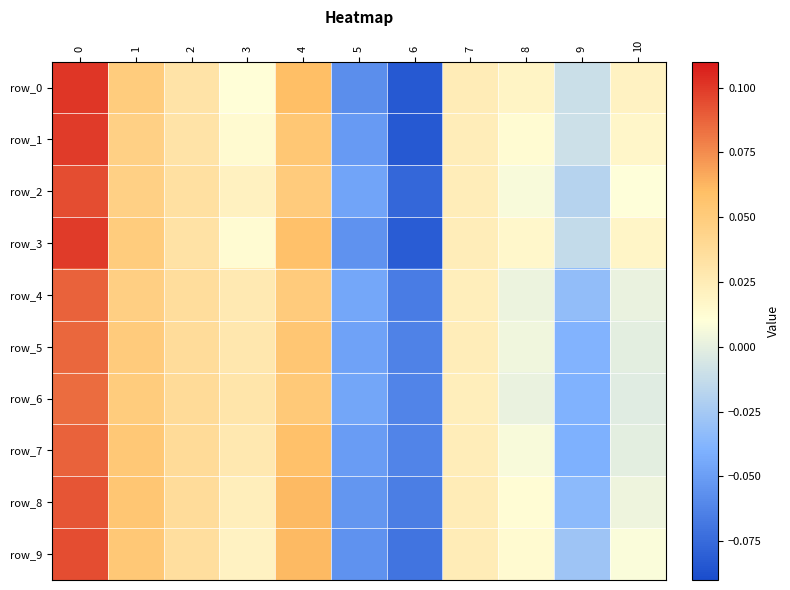

Reading left to right, what are all the values shown in this chart?

row_0: 0=0.1	1=0.0	2=0.0	3=0.0	4=0.1	5=-0.1	6=-0.1	7=0.0	8=0.0	9=-0.0	10=0.0
row_1: 0=0.1	1=0.0	2=0.0	3=0.0	4=0.1	5=-0.1	6=-0.1	7=0.0	8=0.0	9=-0.0	10=0.0
row_2: 0=0.1	1=0.0	2=0.0	3=0.0	4=0.1	5=-0.0	6=-0.1	7=0.0	8=0.0	9=-0.0	10=0.0
row_3: 0=0.1	1=0.0	2=0.0	3=0.0	4=0.1	5=-0.1	6=-0.1	7=0.0	8=0.0	9=-0.0	10=0.0
row_4: 0=0.1	1=0.0	2=0.0	3=0.0	4=0.1	5=-0.0	6=-0.1	7=0.0	8=0.0	9=-0.0	10=0.0
row_5: 0=0.1	1=0.1	2=0.0	3=0.0	4=0.1	5=-0.0	6=-0.1	7=0.0	8=0.0	9=-0.0	10=-0.0
row_6: 0=0.1	1=0.0	2=0.0	3=0.0	4=0.1	5=-0.0	6=-0.1	7=0.0	8=0.0	9=-0.0	10=-0.0
row_7: 0=0.1	1=0.1	2=0.0	3=0.0	4=0.1	5=-0.1	6=-0.1	7=0.0	8=0.0	9=-0.0	10=-0.0
row_8: 0=0.1	1=0.1	2=0.0	3=0.0	4=0.1	5=-0.1	6=-0.1	7=0.0	8=0.0	9=-0.0	10=0.0
row_9: 0=0.1	1=0.1	2=0.0	3=0.0	4=0.1	5=-0.1	6=-0.1	7=0.0	8=0.0	9=-0.0	10=0.0